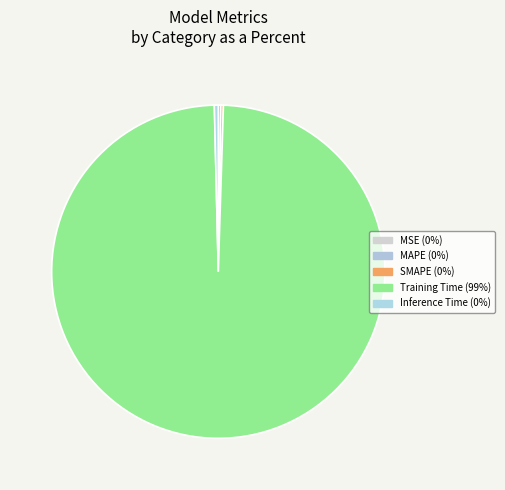

Rank the categories by value from lowest to highest.

MSE, SMAPE, MAPE, Inference Time, Training Time